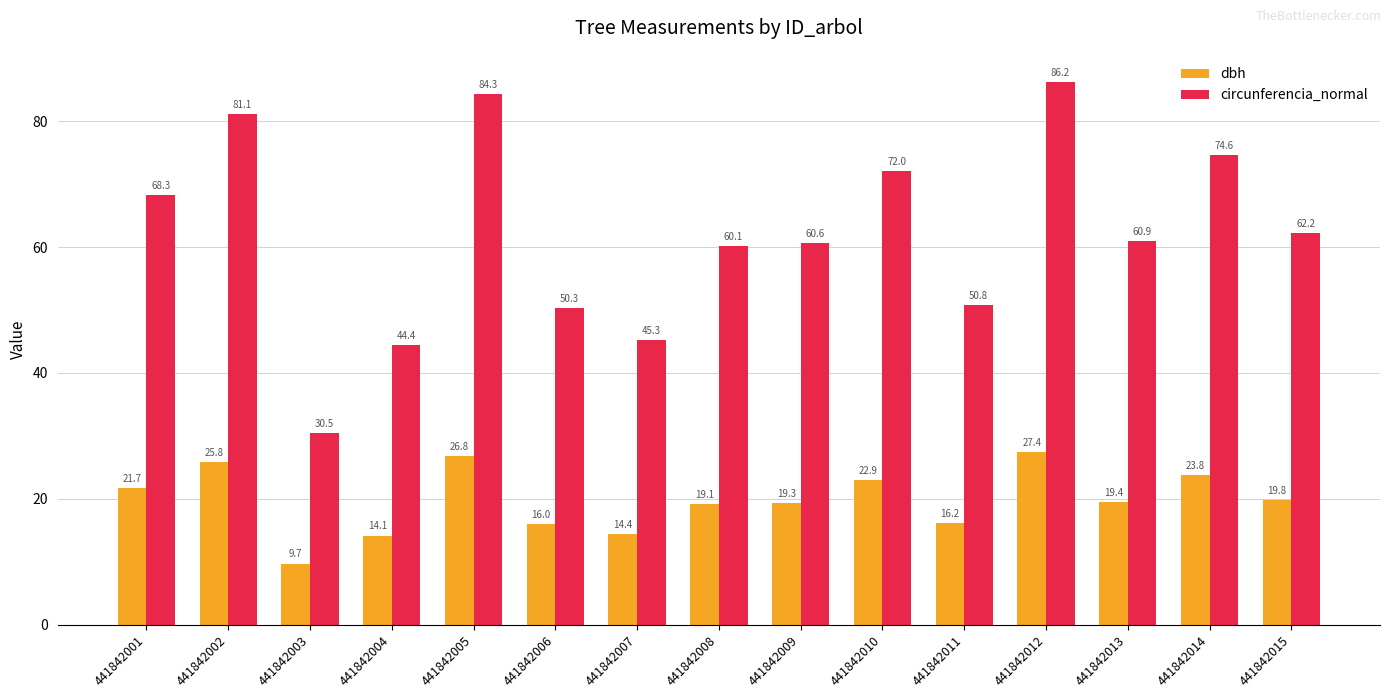

At which category is the sum across all series the highest?

441842012